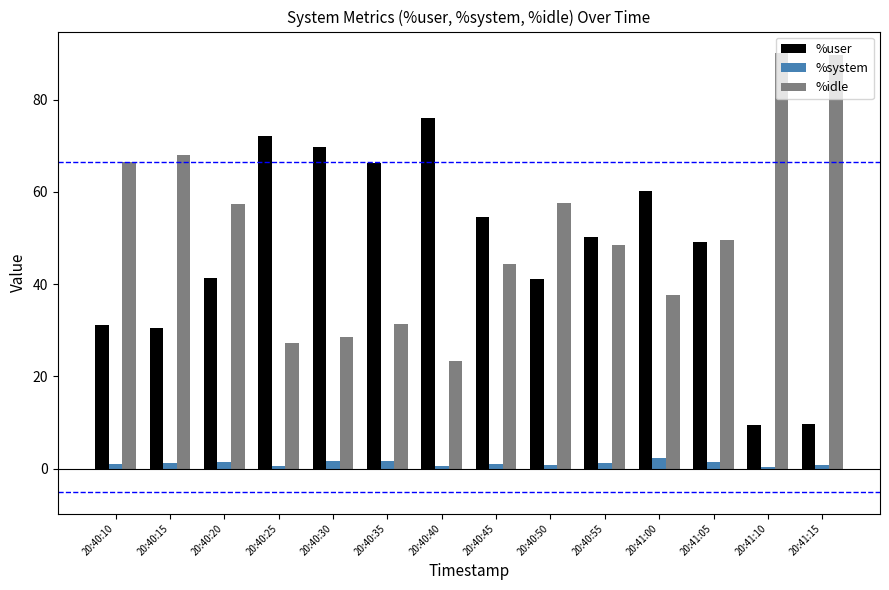

The value of %user at 20:40:20 is 15.3. True or false?

False